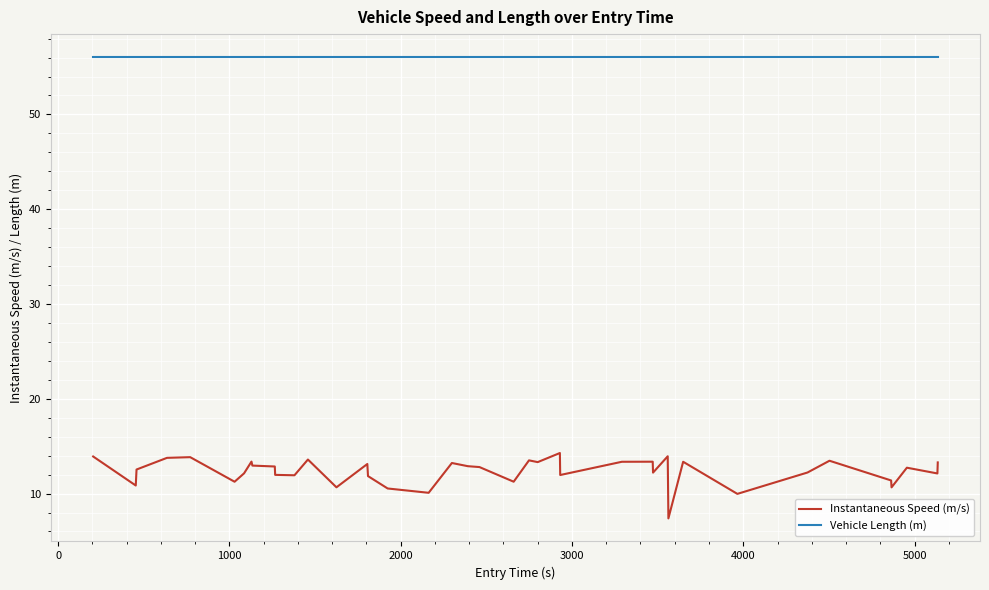

What is the sum of all Instantaneous Speed (m/s) values?

493.9